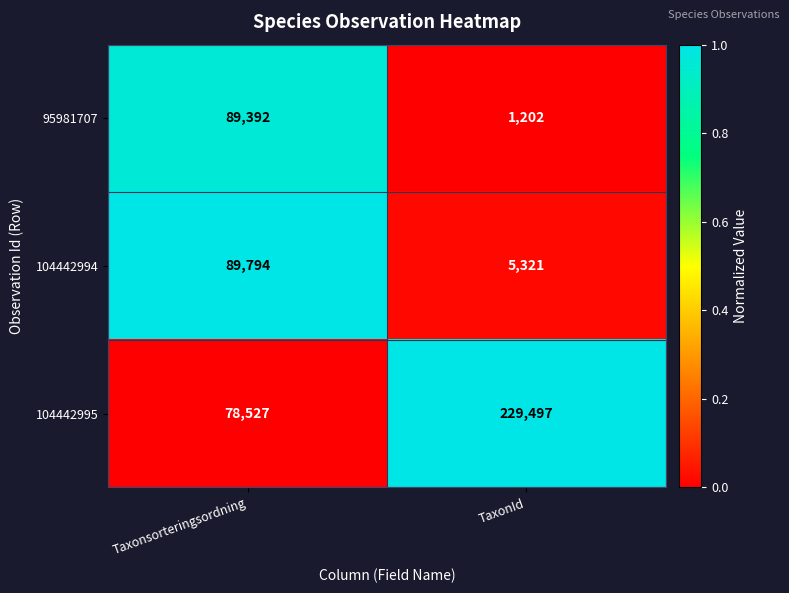

How many categories are shown in the chart?

2